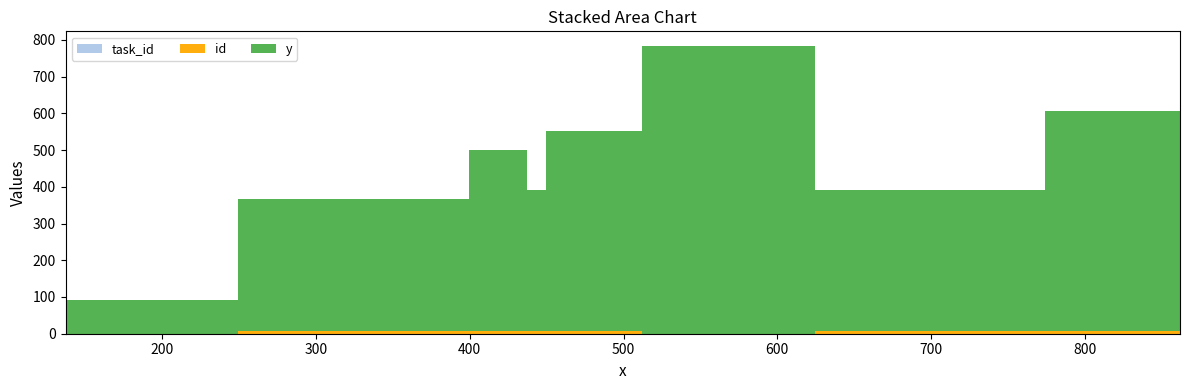

Reading right to left, list all the values displayed in this chart.

y: 385	598	545	784	385	93	359	492
id: 7	7	7	0	7	0	7	7
task_id: 0	0	0	0	0	0	0	0